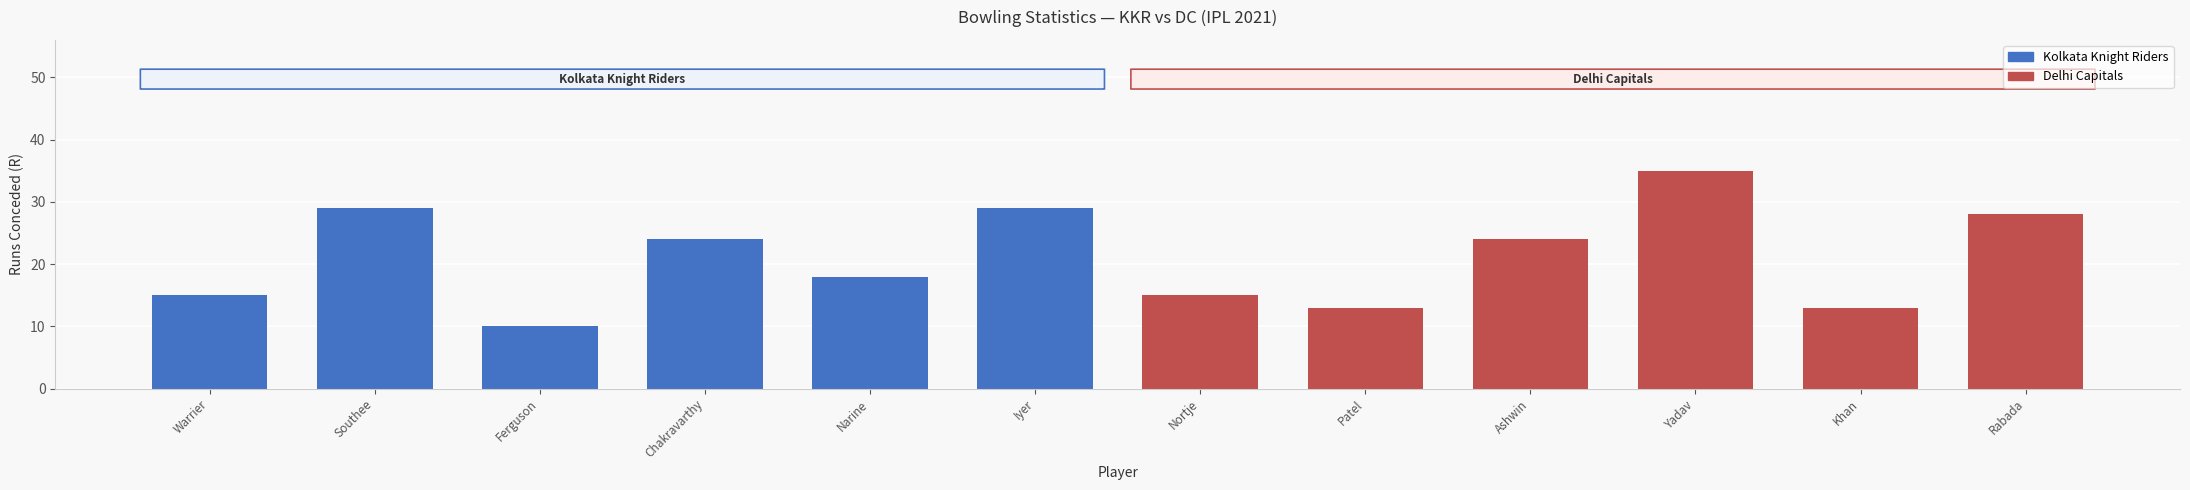

What value does the data have at Warrier, to the nearest 5?

15